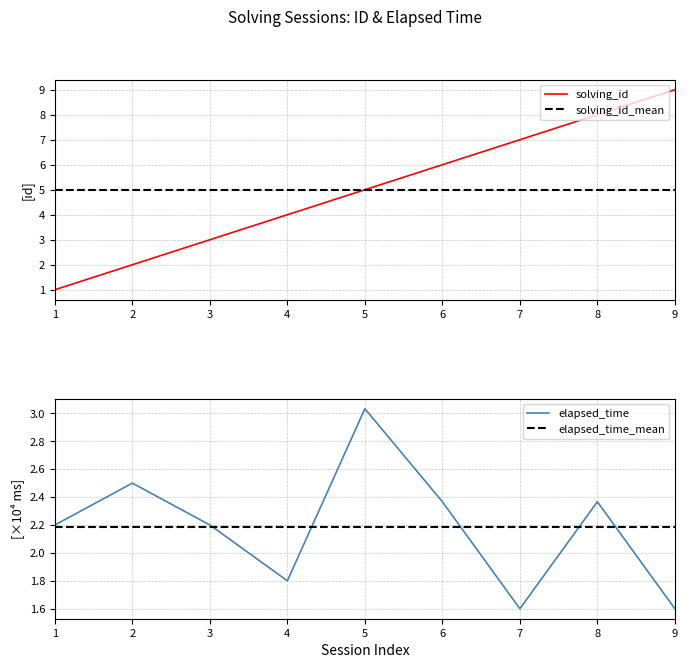

True or false: solving_id has more than 0 interior local peaks.

False